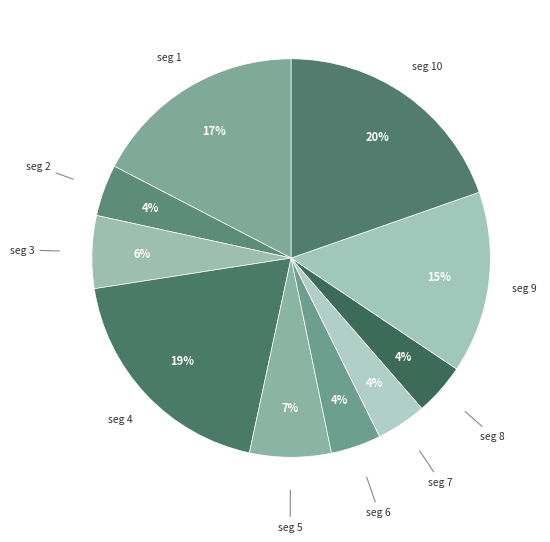

Is there any slice that represents more than half of the pie?

No